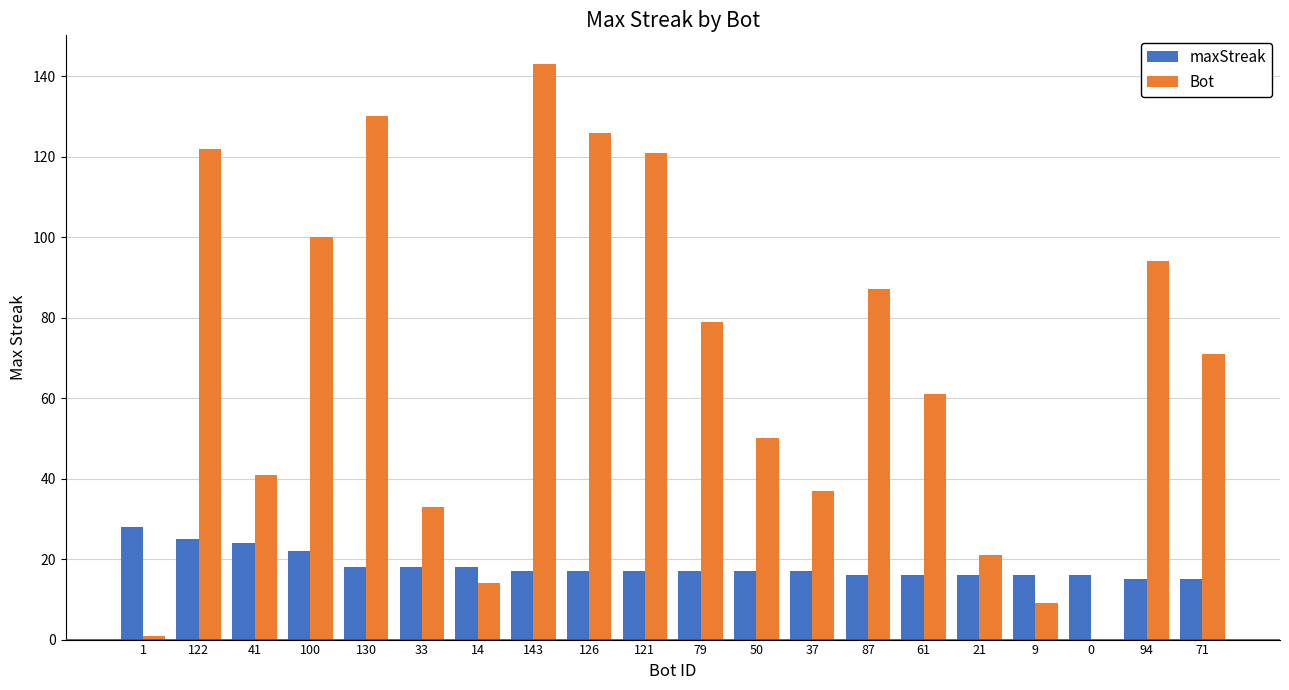

Does the chart contain stacked bars?

No